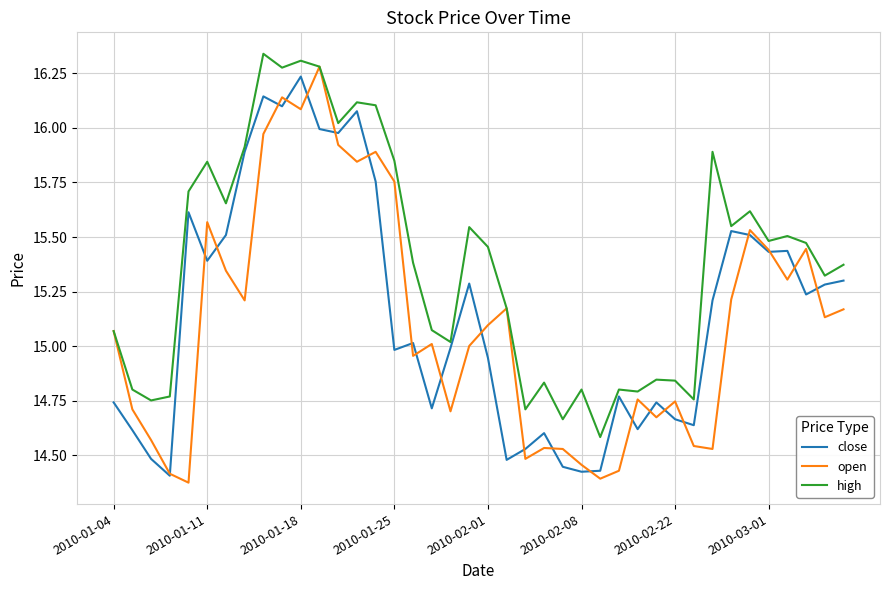

Which series has the largest total across all categories?

high